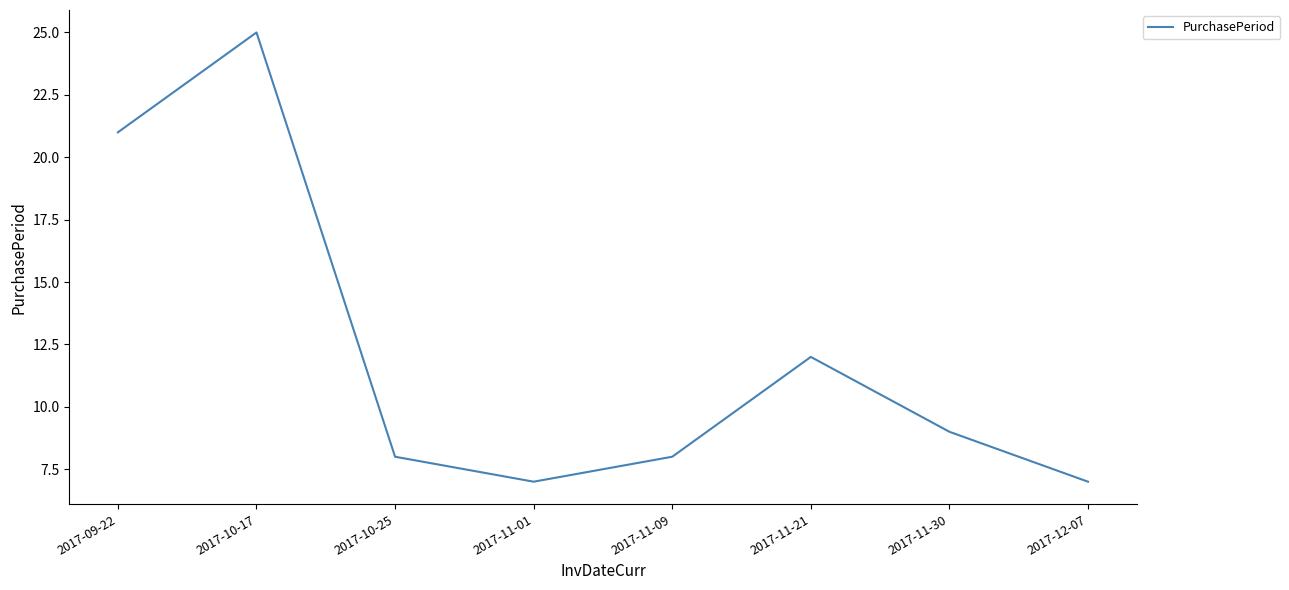

How many interior local valleys (lower than both neighbors) does the data have?

1